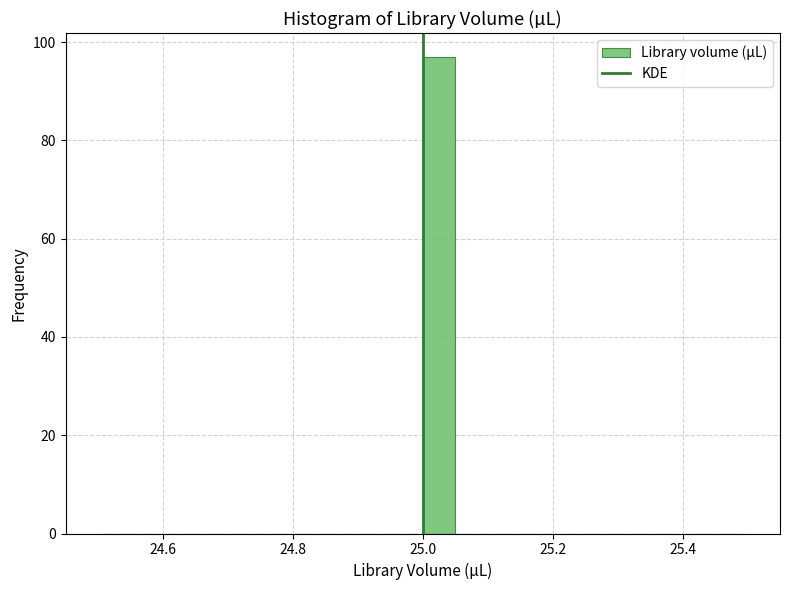

Read against the x-axis, roughly where is the centre of the tallest bar?

25.02